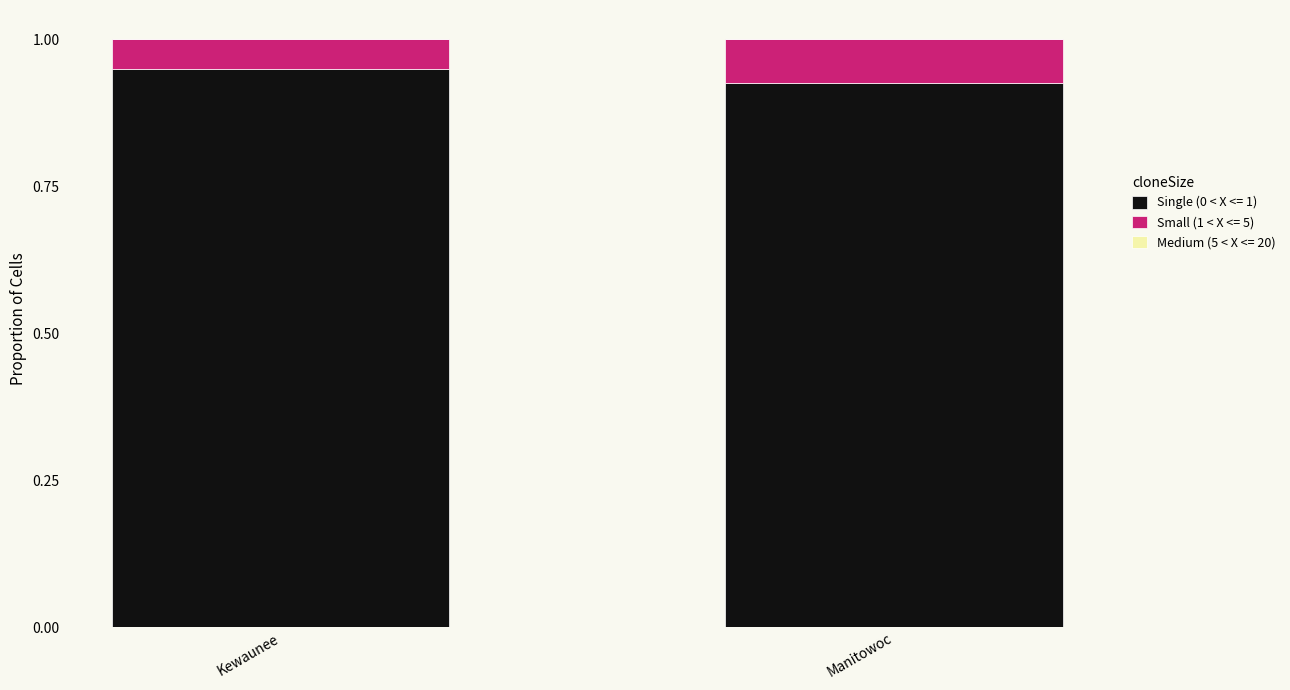

What is the sum of the Single (0 < X <= 1) values at Manitowoc and Kewaunee?

1.9